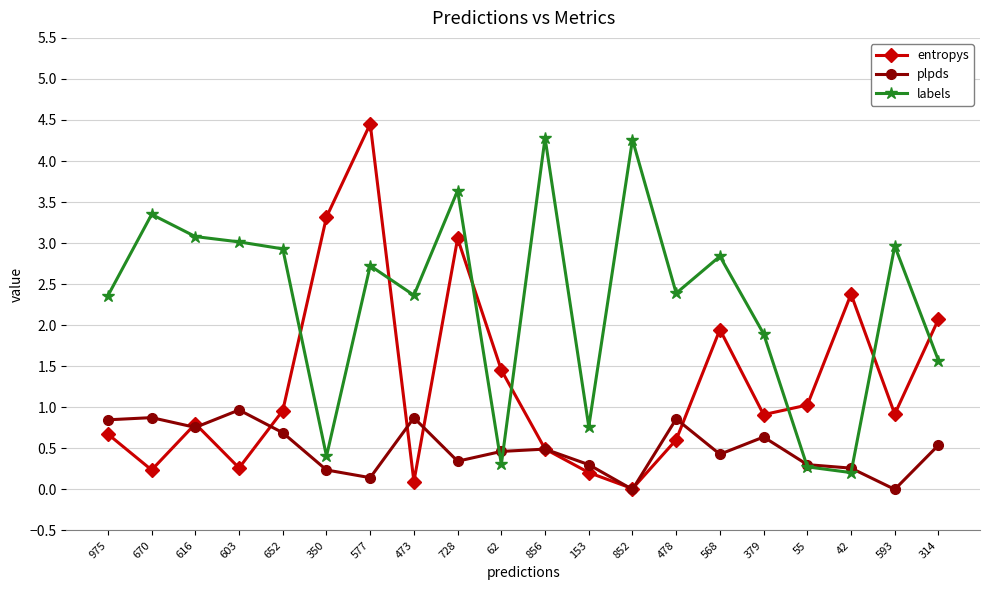

Rank the series by their average value, from lowest to highest.

plpds, entropys, labels